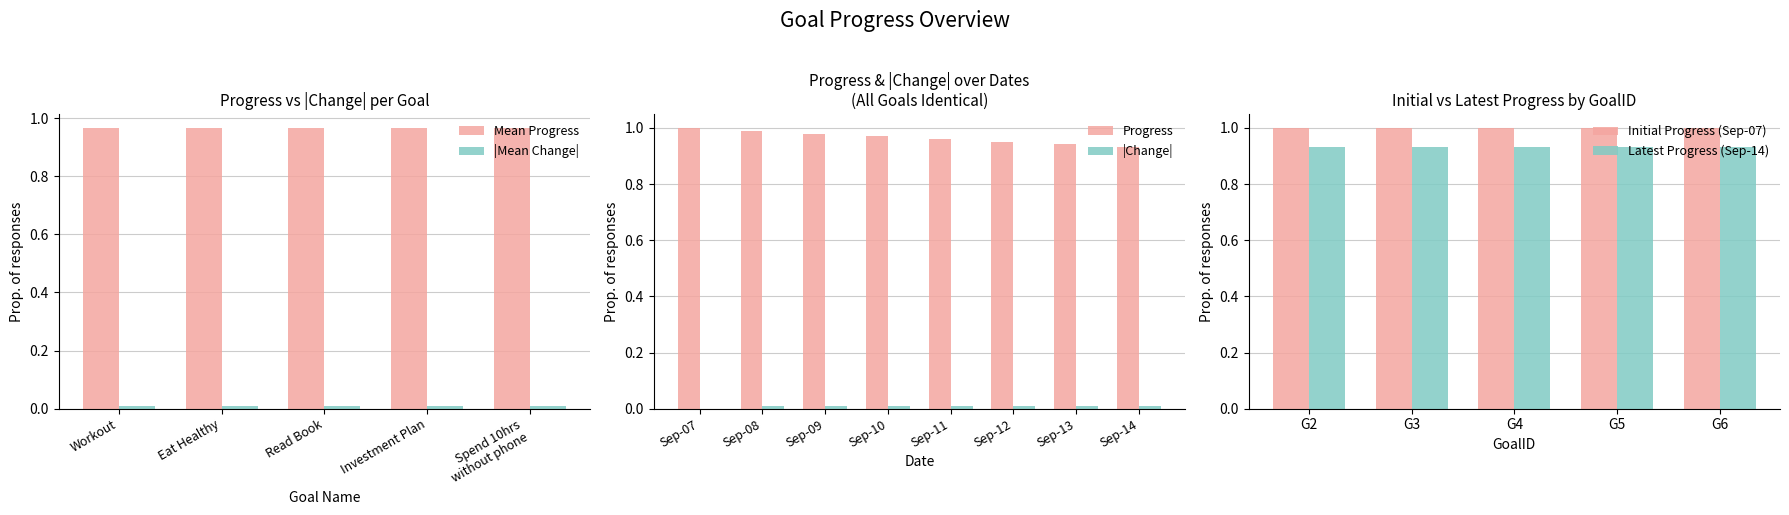

What is the difference between the highest and lowest values at Investment Plan?

1.0